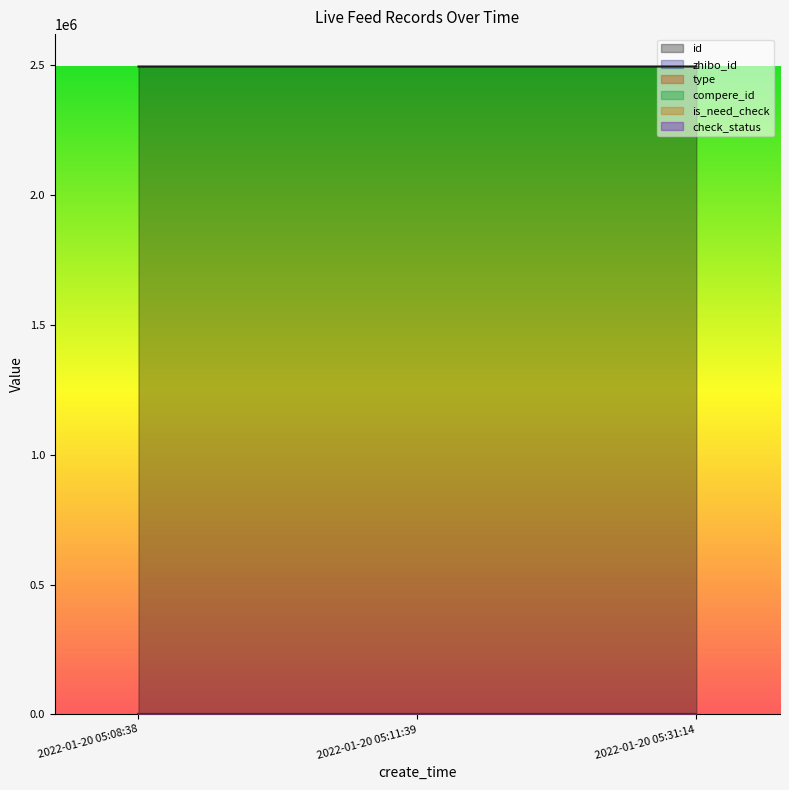

Is it true that compere_id equals 0 at 2022-01-20 05:31:14?

True